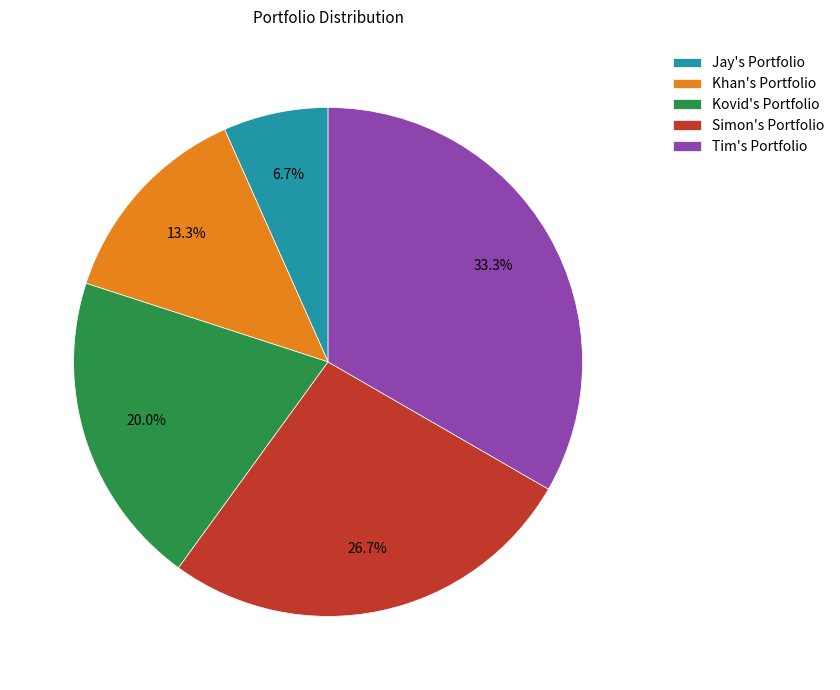

Is the sum of Tim's Portfolio and Simon's Portfolio greater than half?

Yes